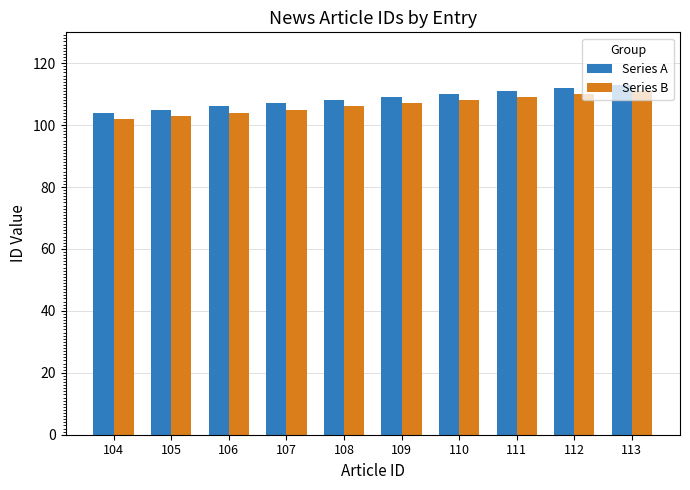

The value of Series B at 107 is 188. True or false?

False